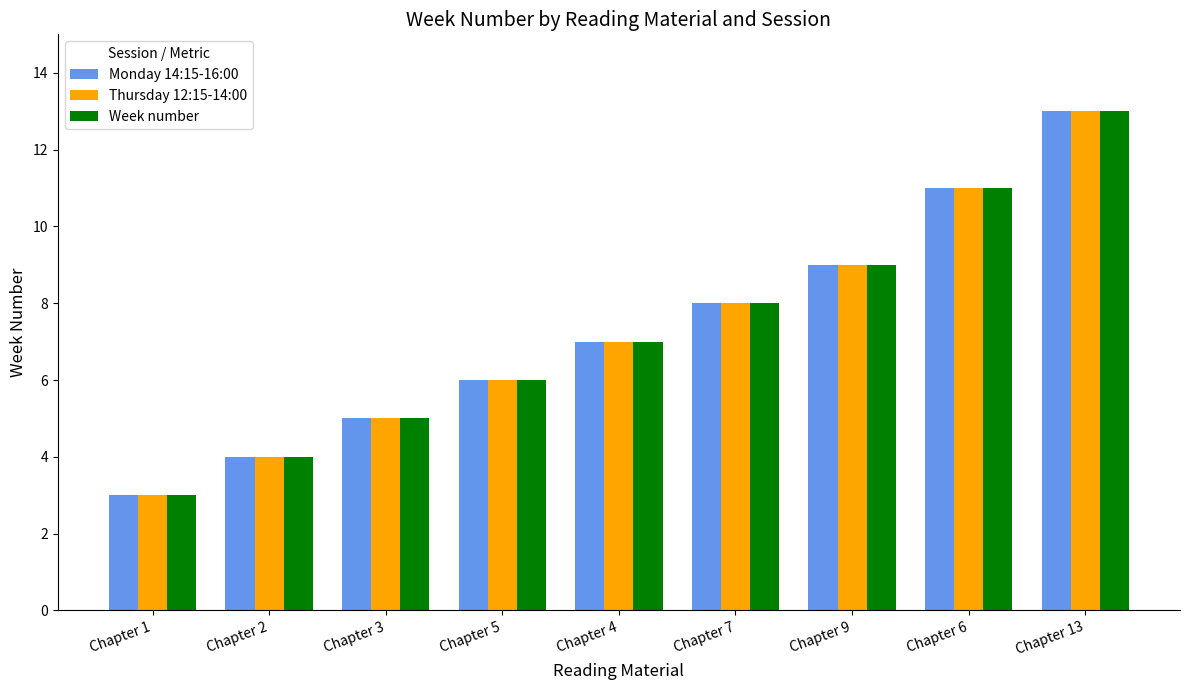

What is the label of the 2nd bar from the right?

Chapter 6